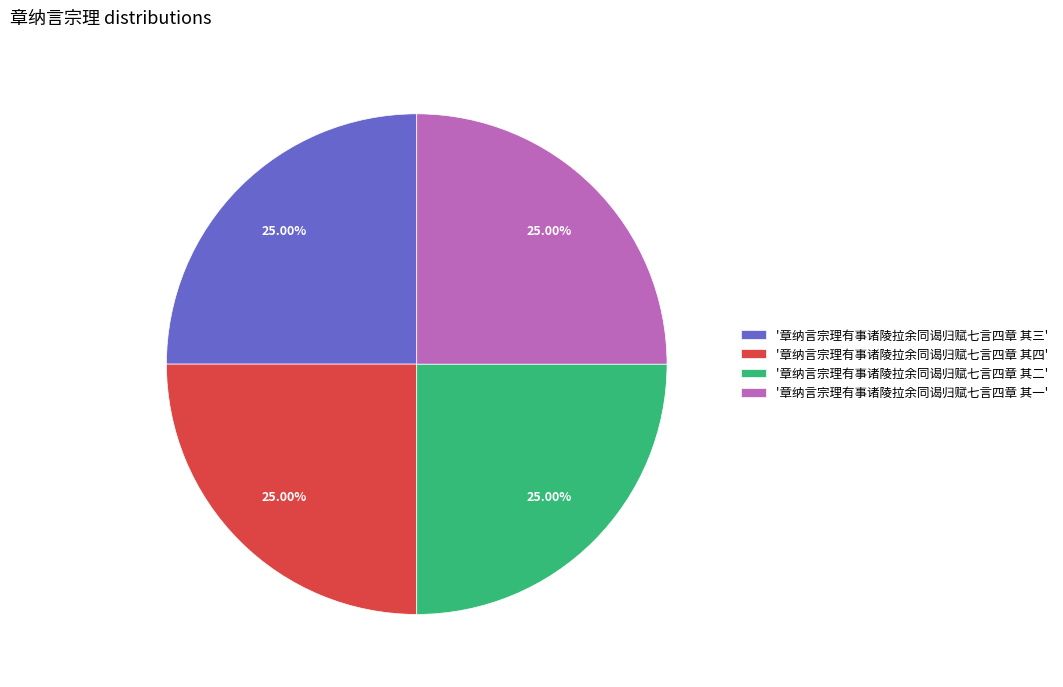

Is there any slice that represents more than half of the pie?

No